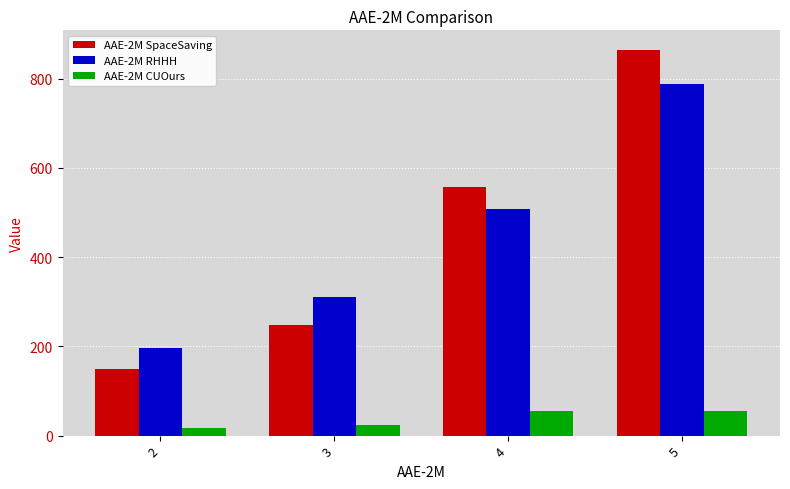

List the series in order of their peak value, highest first.

AAE-2M SpaceSaving, AAE-2M RHHH, AAE-2M CUOurs